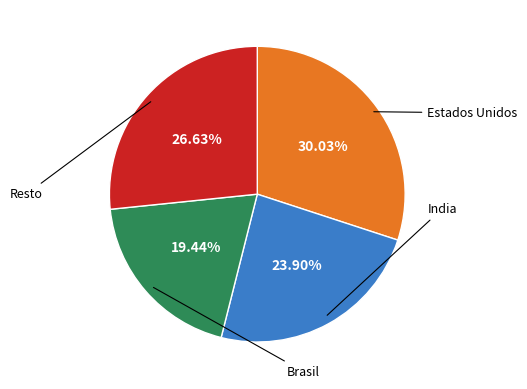

How many segments does this pie chart have?

4